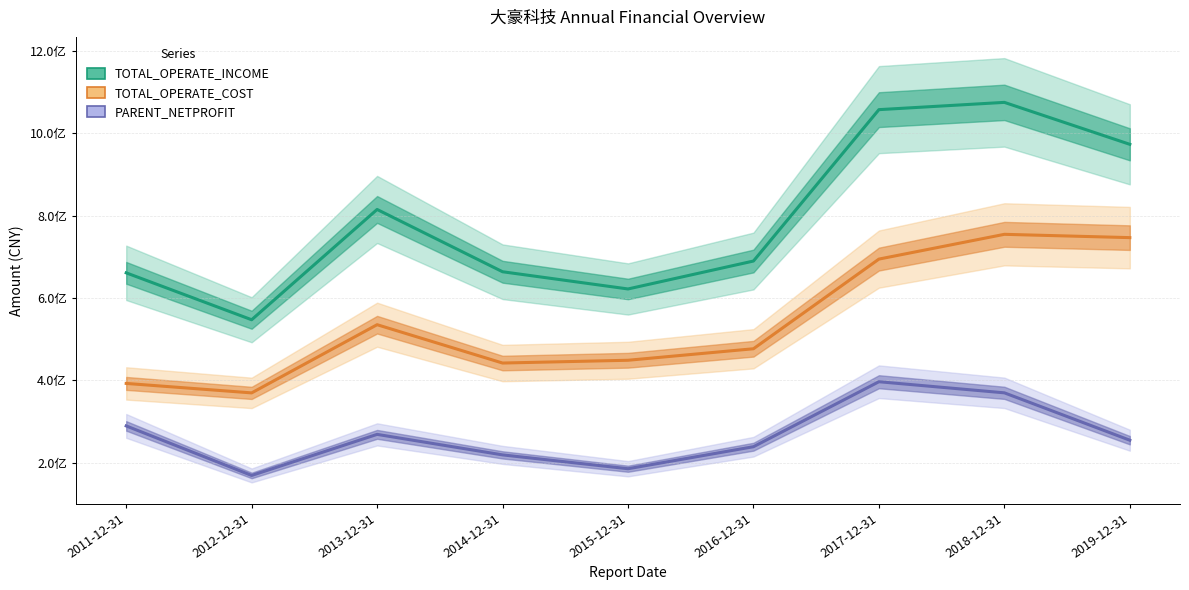

Where is TOTAL_OPERATE_COST nearest to the value 561903811?

2013-12-31